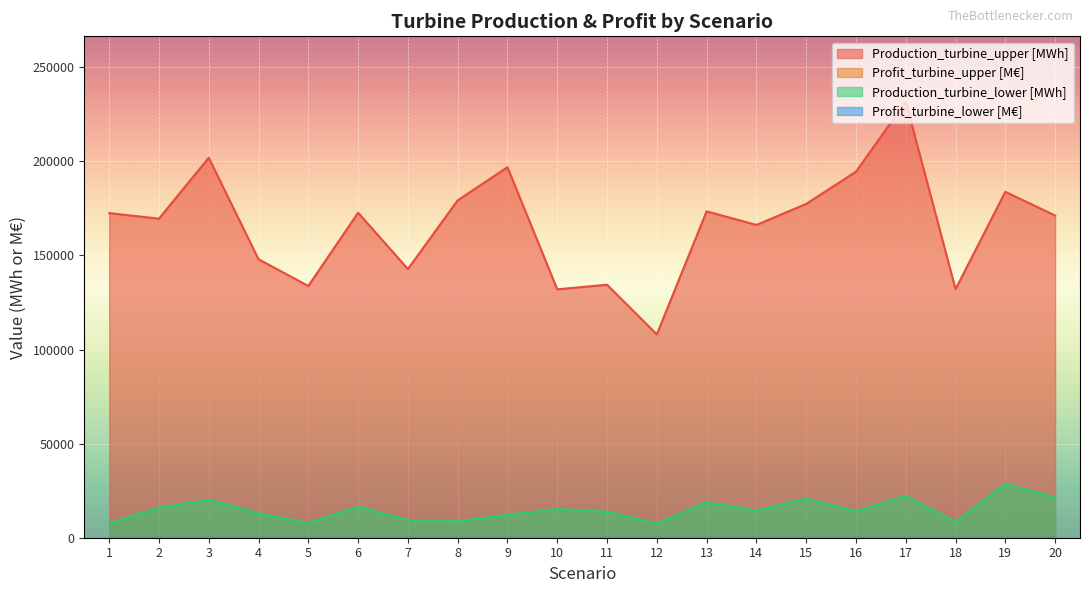

List the labels in order of Production_turbine_upper [MWh] value, smallest first.

12, 10, 18, 5, 11, 7, 4, 14, 2, 20, 1, 6, 13, 15, 8, 19, 16, 9, 3, 17